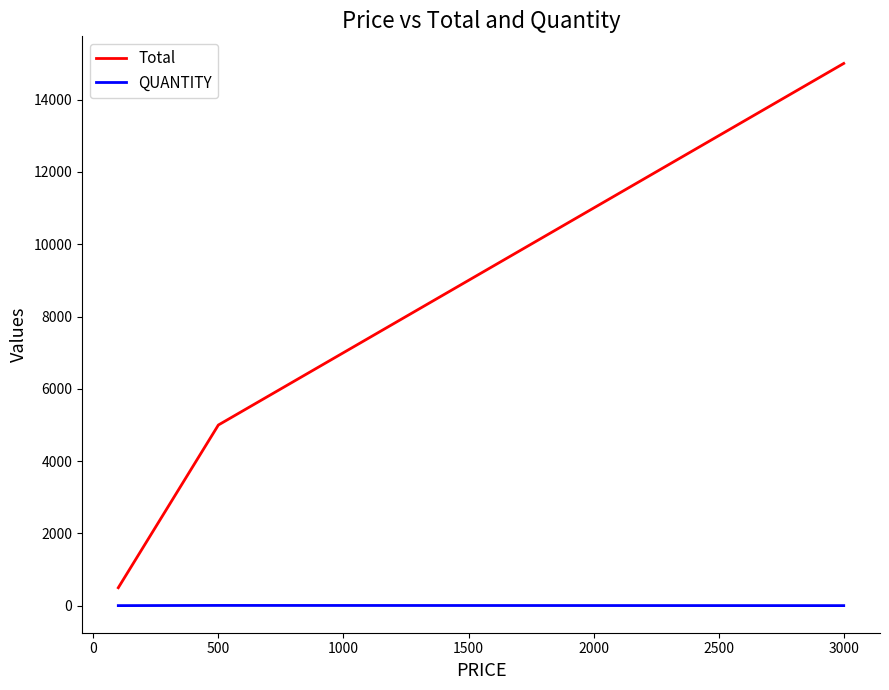

Which series has the largest total across all categories?

Total